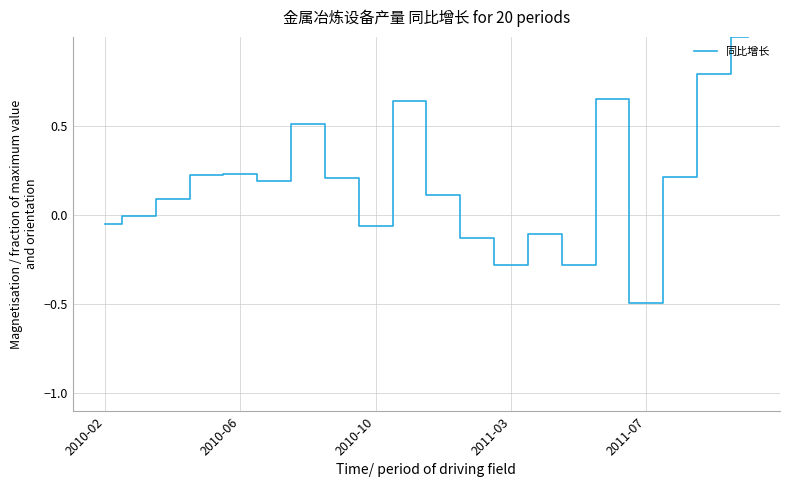

How many interior local valleys (lower than both neighbors) does the data have?

5